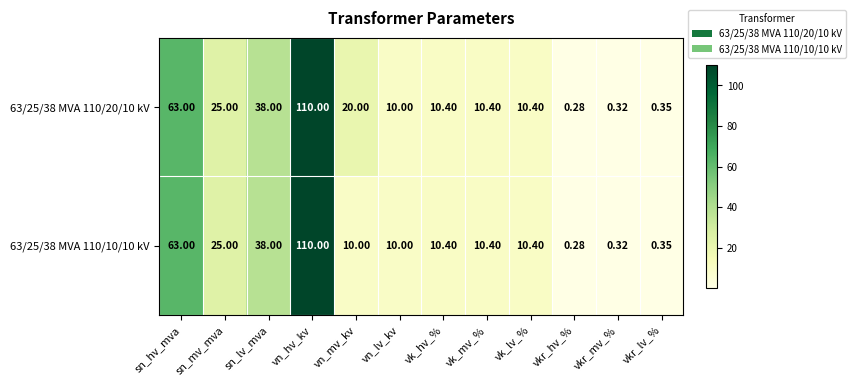

Where does the 63/25/38 MVA 110/10/10 kV series first go above 10?

sn_hv_mva